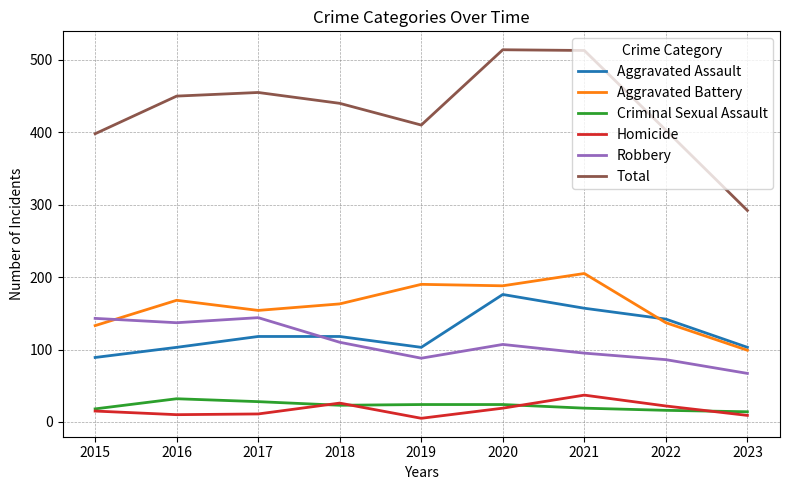

True or false: Homicide and Robbery intersect in this chart.

False